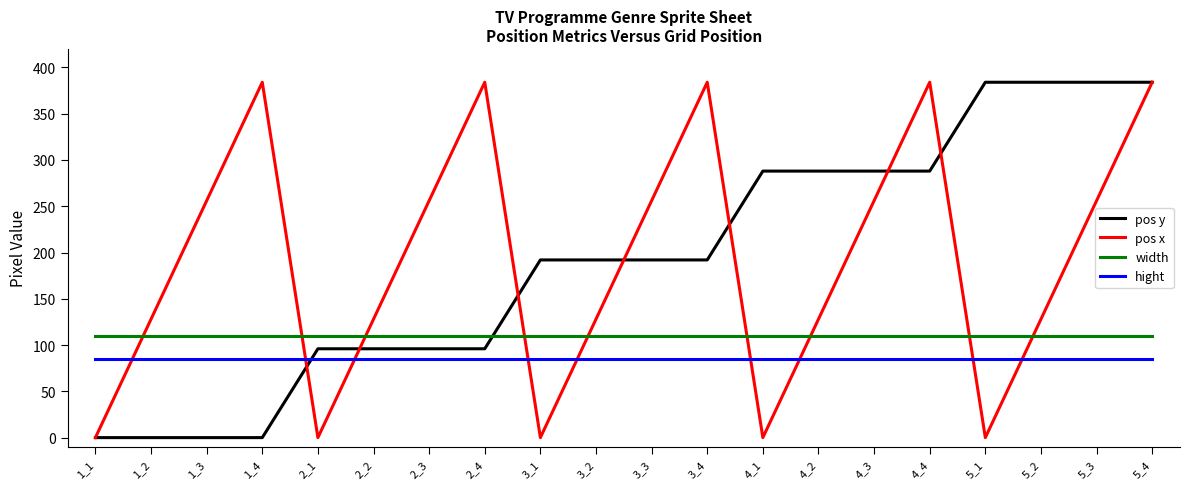

What is the difference between the highest and lowest values at 5_1?

384